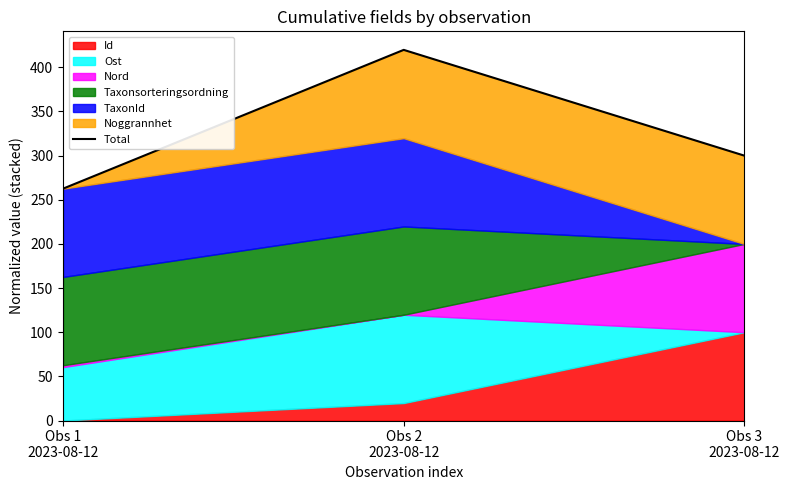

List the labels in order of value, smallest first.

Obs 1
2023-08-12, Obs 3
2023-08-12, Obs 2
2023-08-12